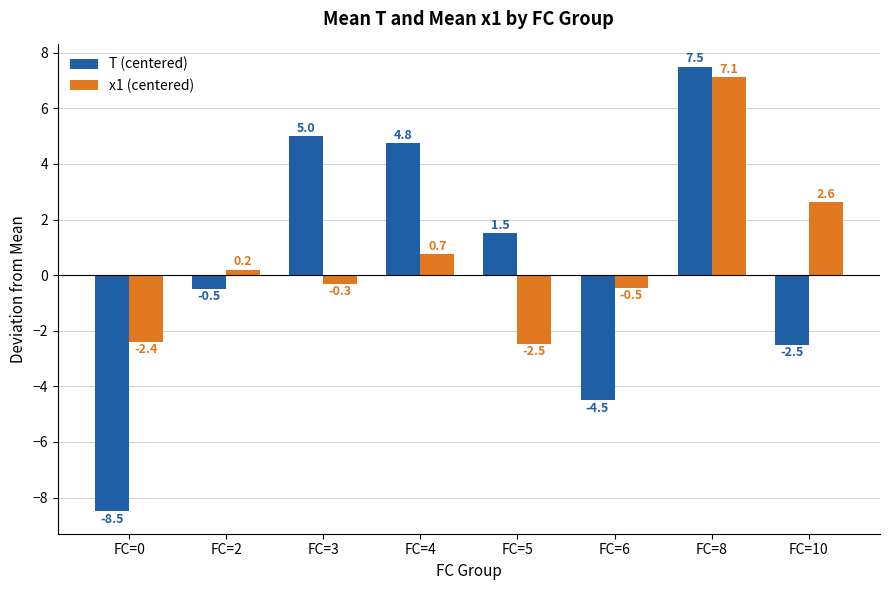

Rank the series by their maximum value, from highest to lowest.

T (centered), x1 (centered)